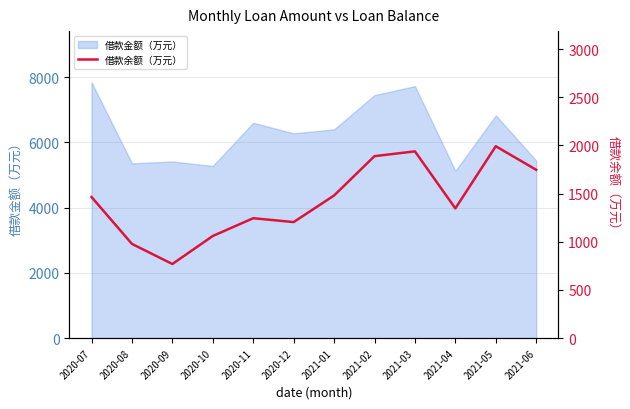

True or false: there are more than 1 points higher than both neighbors.

True